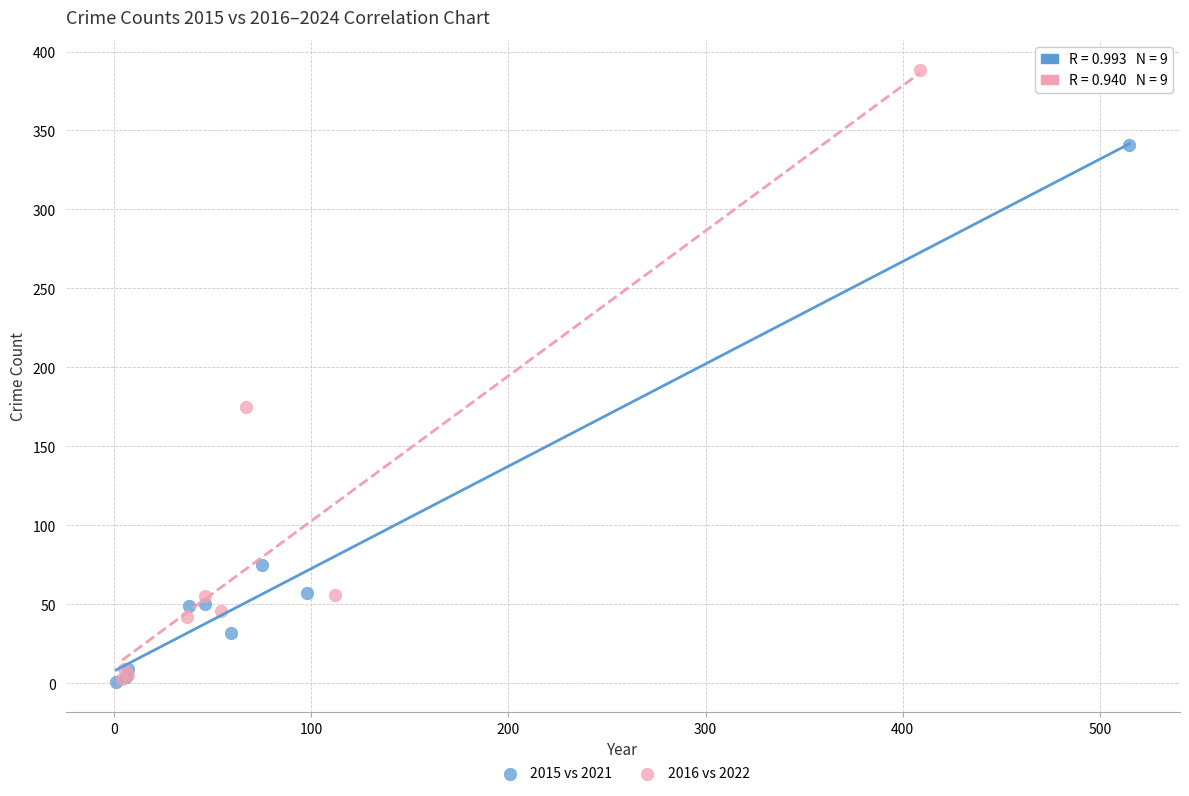

Which series has the widest spread of Y values?

2016 vs 2022